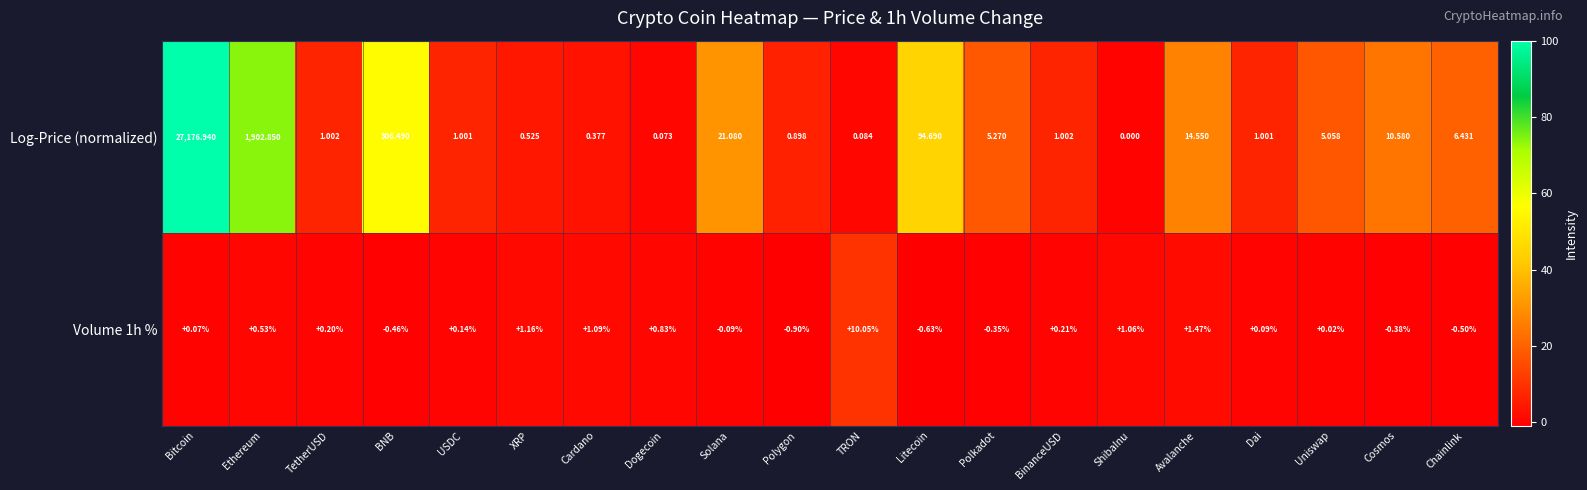

How many data points does each series have?

20